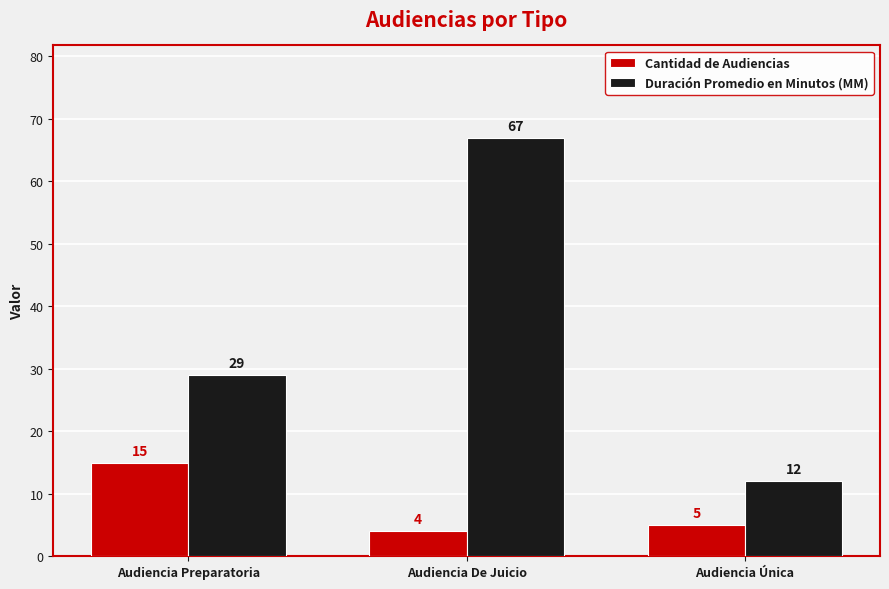

Reading left to right, list all the values displayed in this chart.

Cantidad de Audiencias: 15	4	5
Duración Promedio en Minutos (MM): 29	67	12